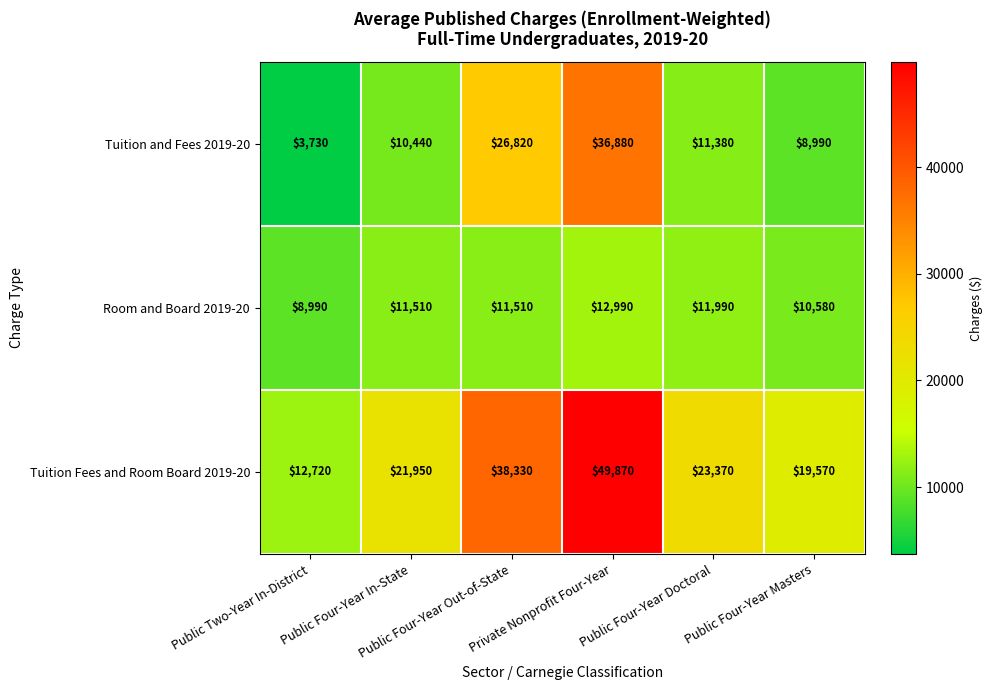

What is the difference between the maximum and minimum values in the Room and Board 2019-20 series?

4000